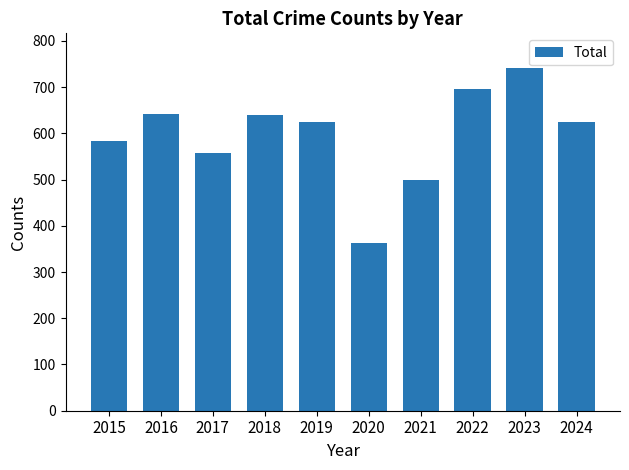

What is the average value?

597